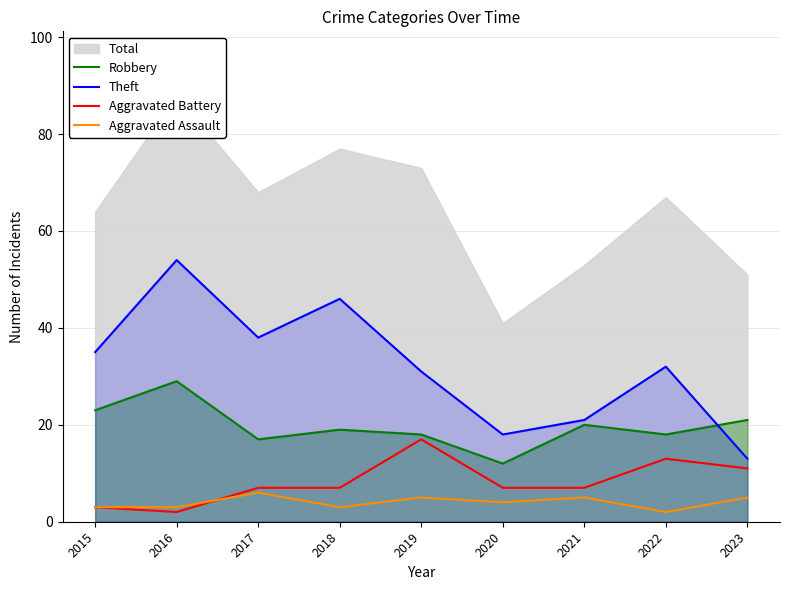

How many lines are shown in the chart?

4